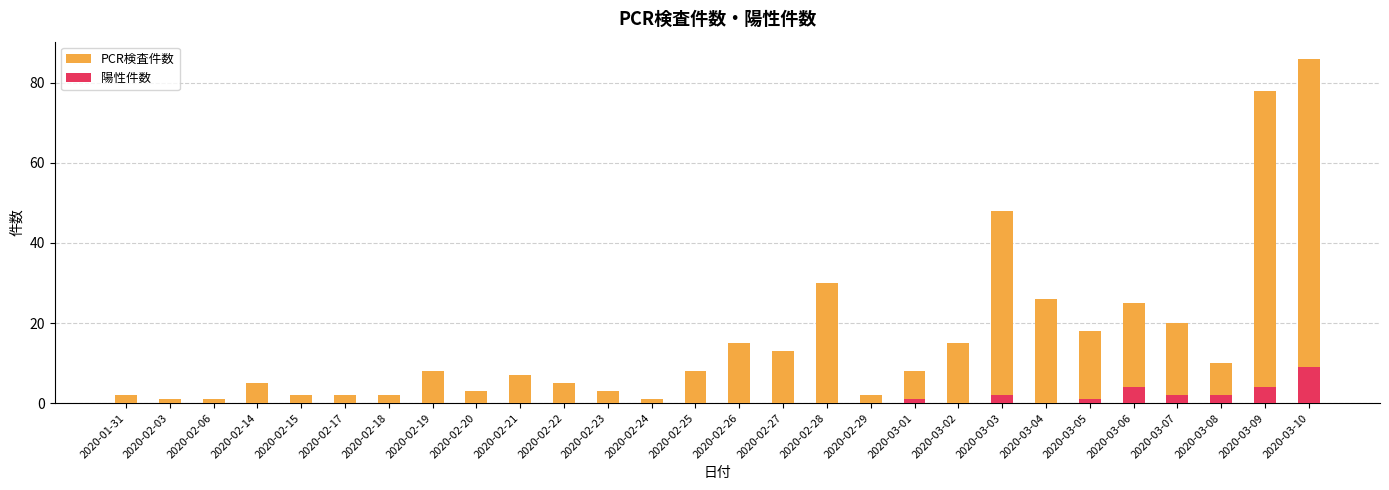

What is the spread (max minus min) of values at 2020-02-15?

2